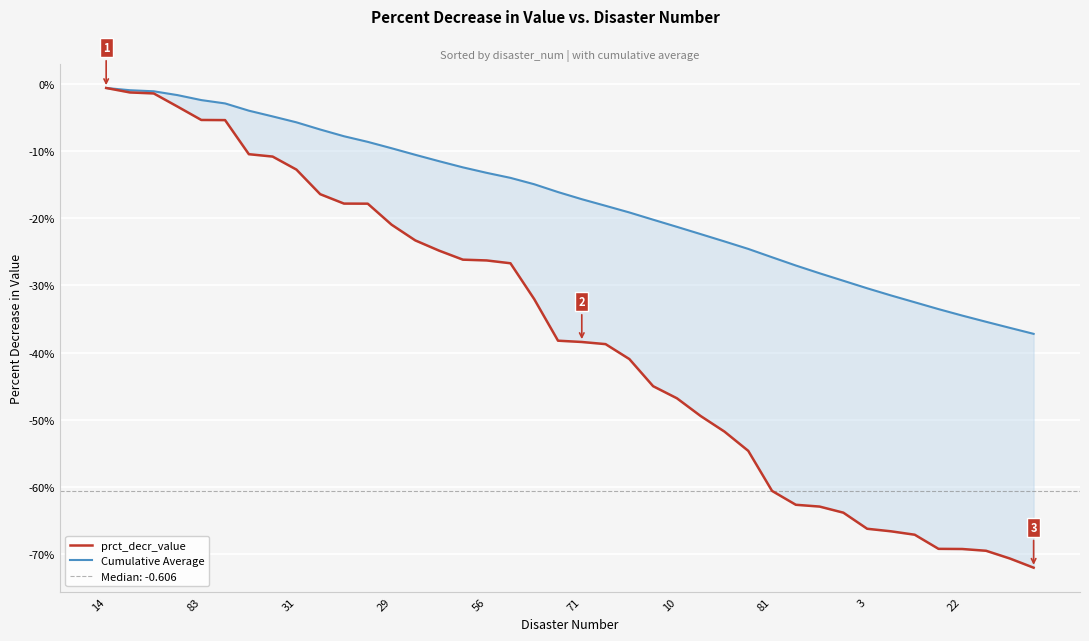

Reading left to right, list all the values displayed in this chart.

prct_decr_value: -0.0	-0.0	-0.0	-0.0	-0.1	-0.1	-0.1	-0.1	-0.1	-0.2	-0.2	-0.2	-0.2	-0.2	-0.2	-0.3	-0.3	-0.3	-0.3	-0.4	-0.4	-0.4	-0.4	-0.5	-0.5	-0.5	-0.5	-0.5	-0.6	-0.6	-0.6	-0.6	-0.7	-0.7	-0.7	-0.7	-0.7	-0.7	-0.7	-0.7
Cumulative Average: -0.0	-0.0	-0.0	-0.0	-0.0	-0.0	-0.0	-0.0	-0.1	-0.1	-0.1	-0.1	-0.1	-0.1	-0.1	-0.1	-0.1	-0.1	-0.1	-0.2	-0.2	-0.2	-0.2	-0.2	-0.2	-0.2	-0.2	-0.2	-0.3	-0.3	-0.3	-0.3	-0.3	-0.3	-0.3	-0.3	-0.3	-0.4	-0.4	-0.4